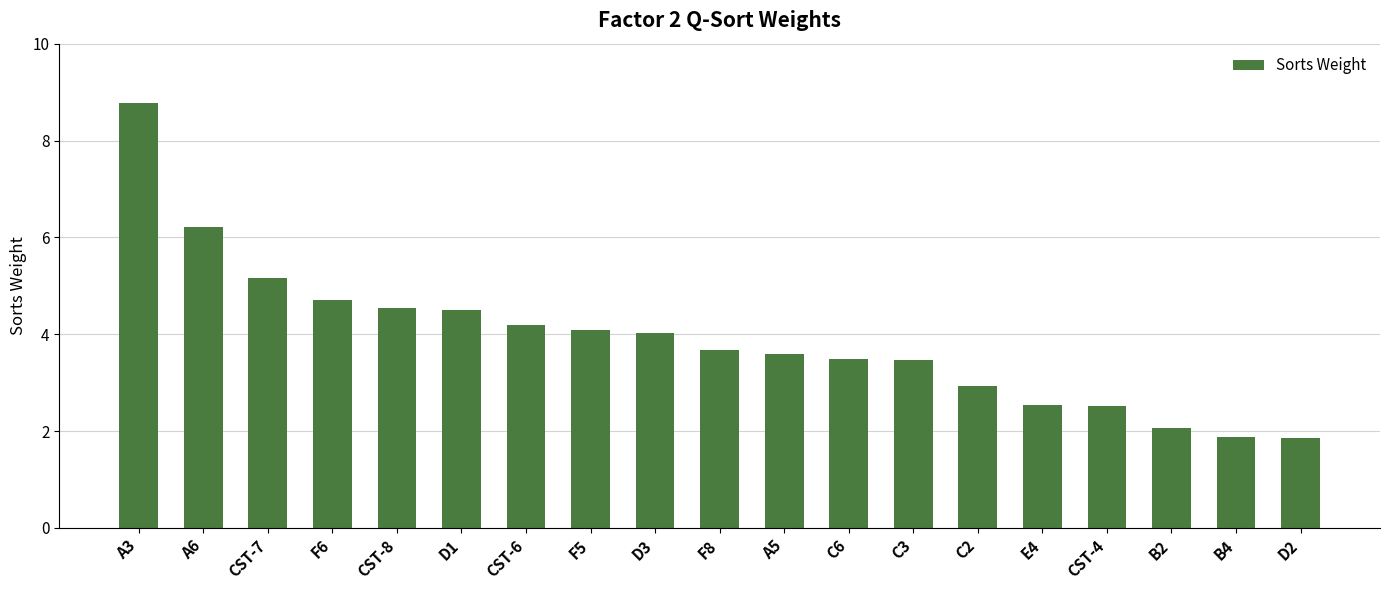

What is the difference between the second highest and second lowest values?

4.3